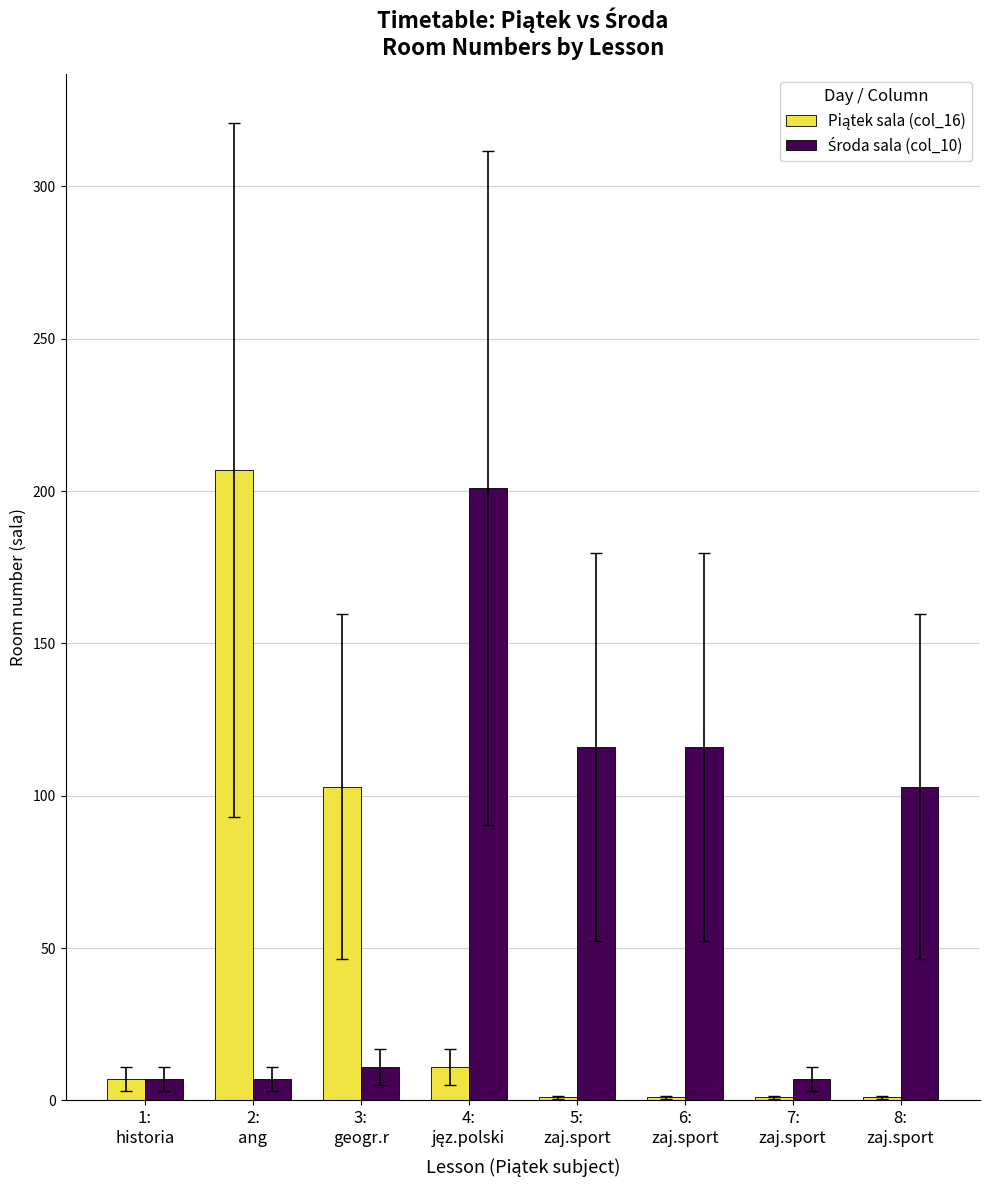

Which category has the lowest value in the Środa sala (col_10) series?

1:
historia